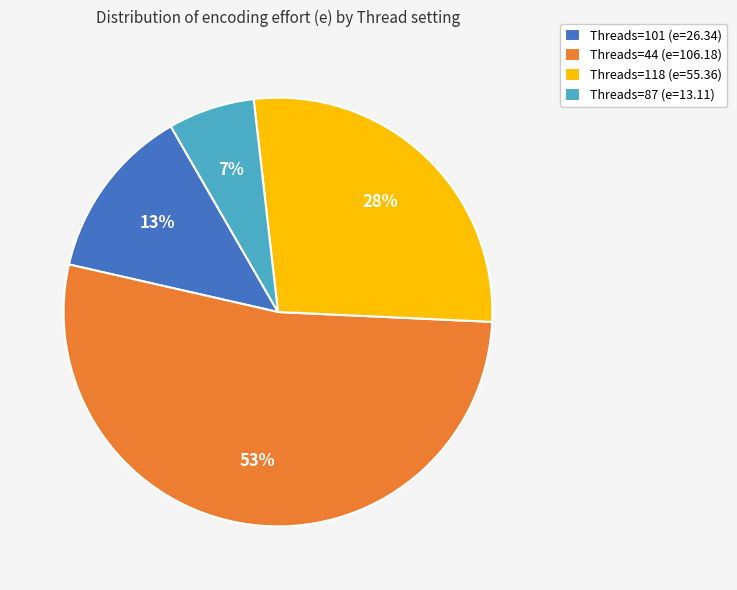

Is Threads=101 (e=26.34) the majority of the pie?

No